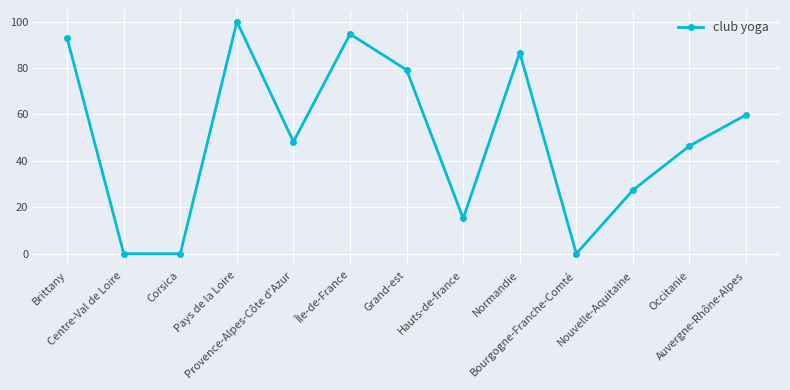

At which category does the data reach its first local peak?

Pays de la Loire